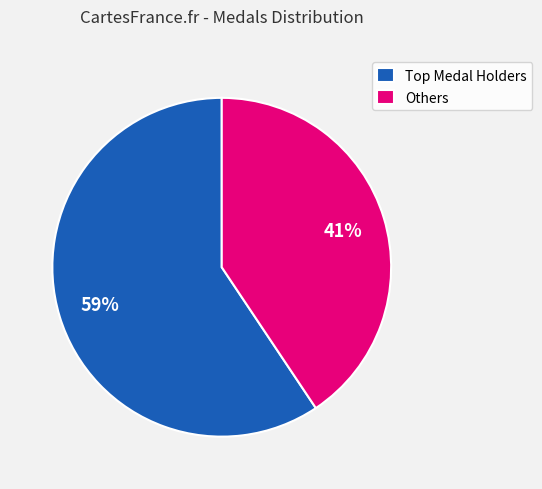

To the nearest percent, what is the average slice percentage?

50%